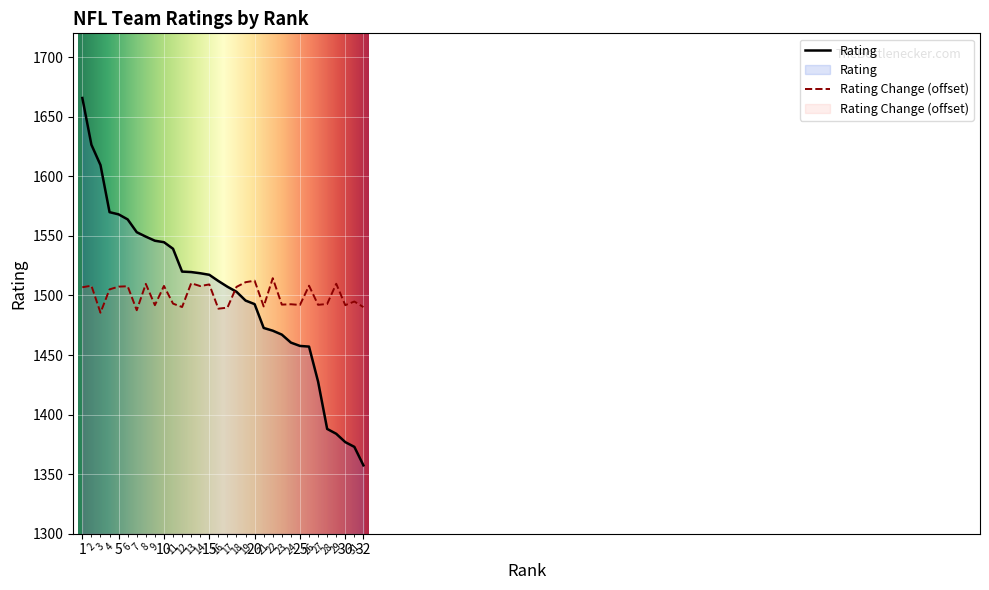

Reading left to right, transcribe all the data shown in this chart.

Rating: 1665.7	1626.5	1609.4	1569.9	1568.0	1563.8	1553.1	1549.3	1545.9	1544.7	1539.2	1520.0	1519.6	1518.6	1517.3	1512.1	1507.3	1503.1	1495.7	1492.7	1472.7	1470.4	1467.1	1460.4	1457.6	1457.1	1427.7	1388.0	1383.9	1376.9	1372.9	1357.4
Rating Change: 1506.9	1508.2	1485.5	1505.1	1507.4	1507.7	1487.6	1509.7	1491.8	1508.0	1493.1	1490.3	1510.2	1507.9	1509.2	1488.9	1489.8	1507.2	1511.1	1512.4	1490.8	1514.5	1492.3	1492.6	1492.0	1508.2	1492.1	1492.8	1509.8	1491.8	1494.9	1490.2